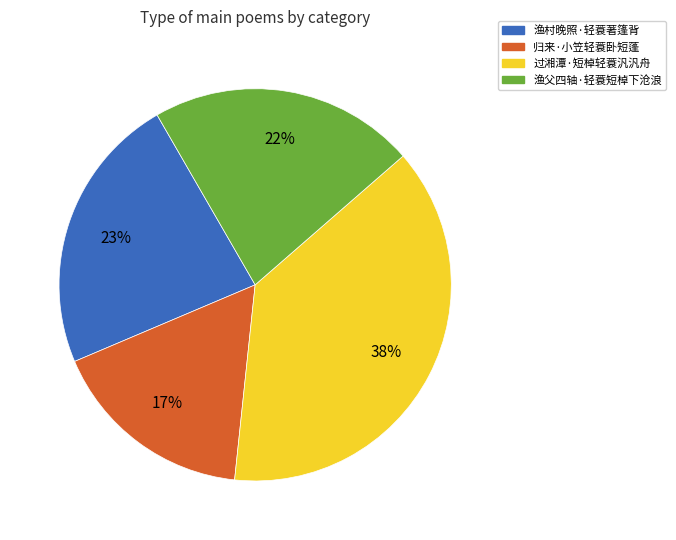

Count the number of slices in the pie.

4